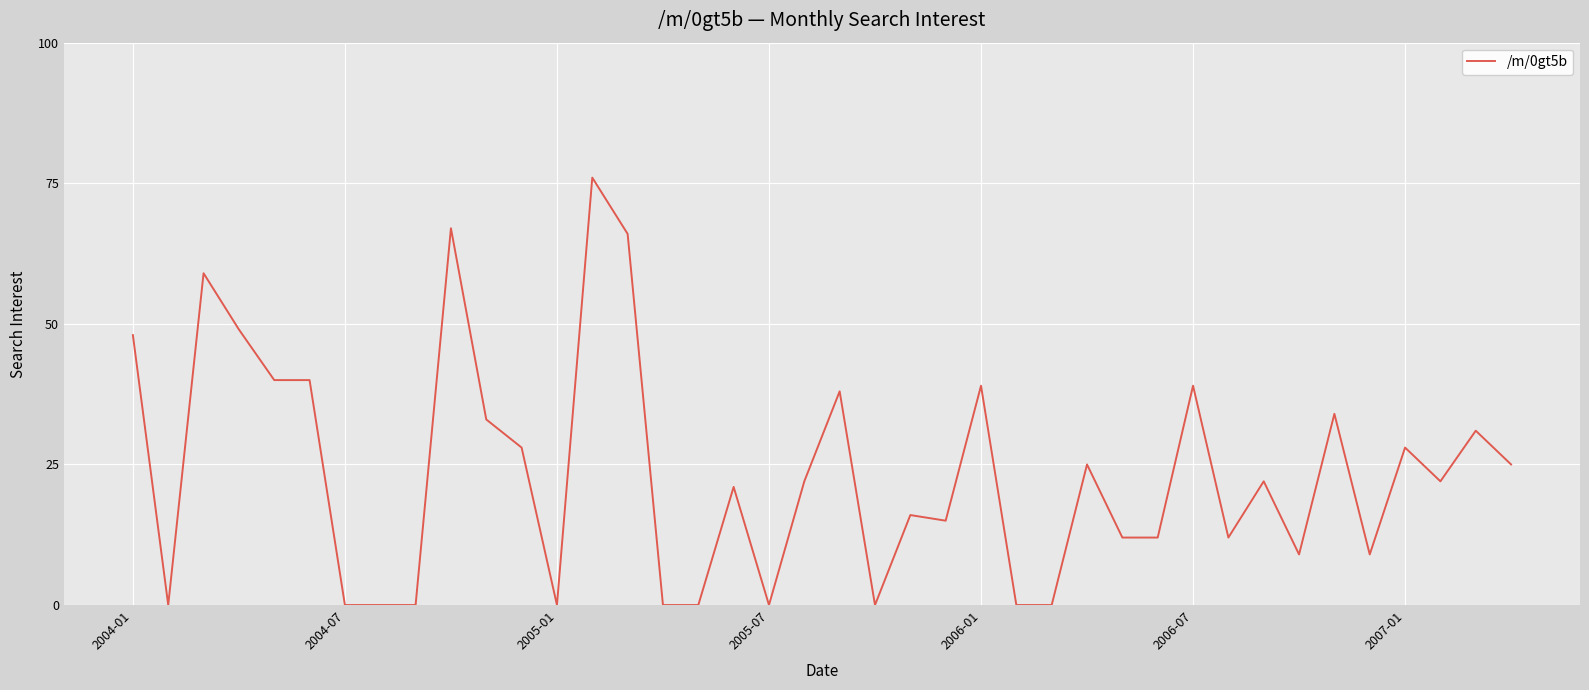

What is the greatest value displayed?

76